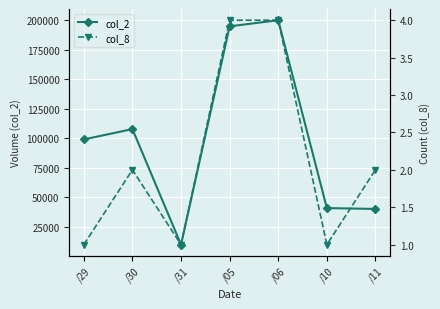

In col_8, how many points are lower than both neighbors (excluding endpoints)?

2